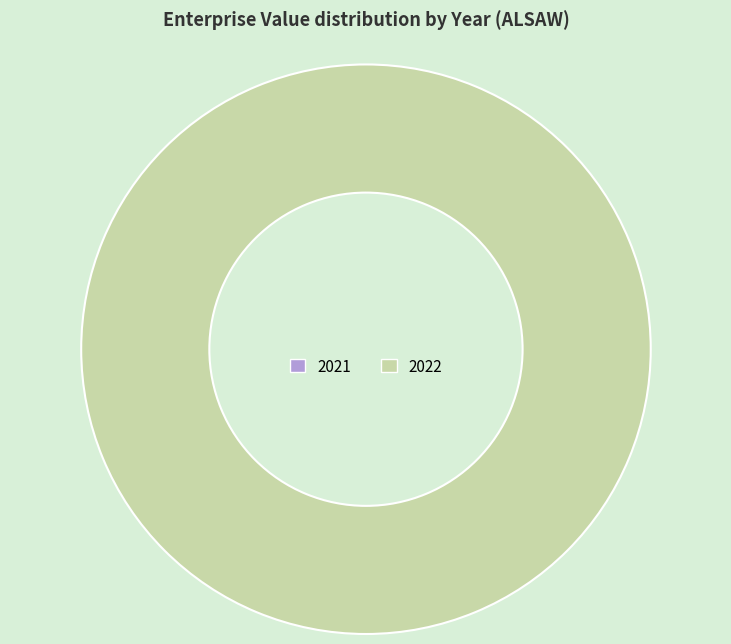

What is the change in value from 2021 to 2022?

+1422341